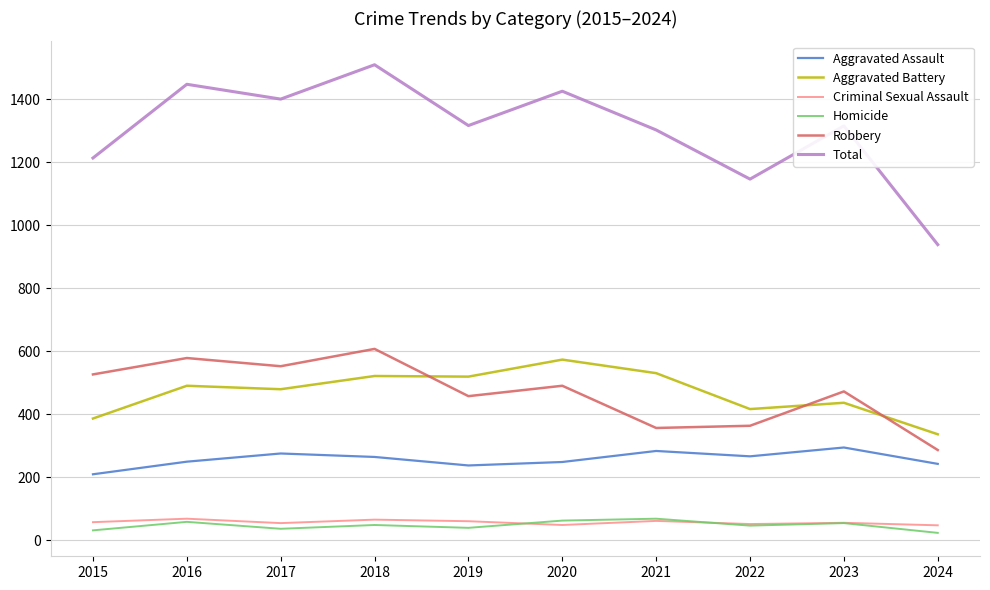

Which series has the largest total across all categories?

Total